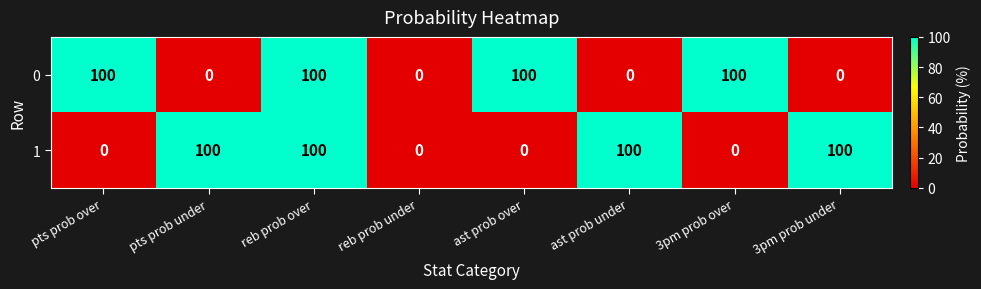

What is the maximum value for 1?

100